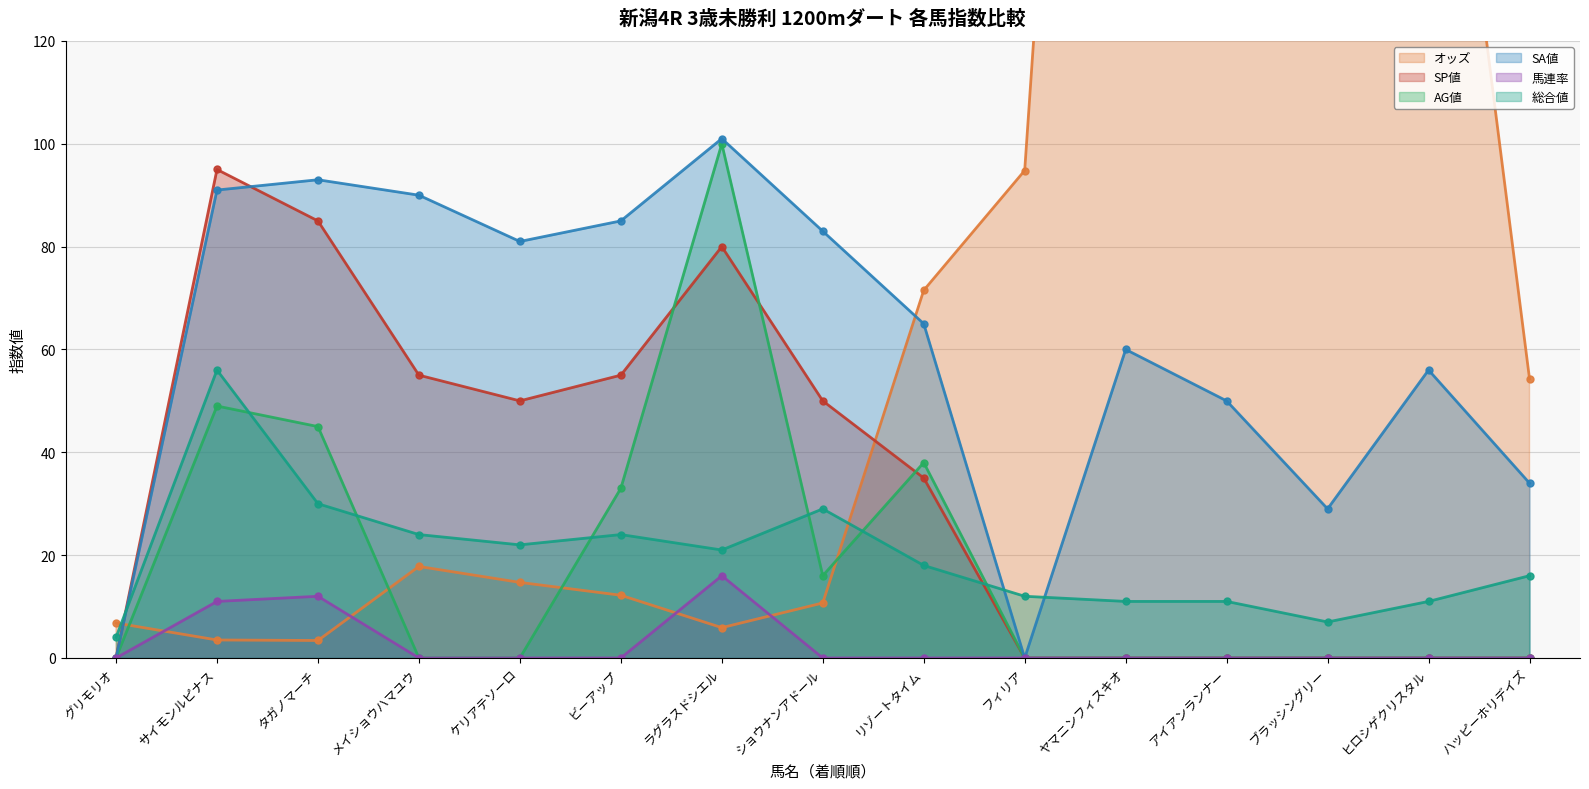

Reading left to right, what are all the values shown in this chart?

オッズ: グリモリオ=6.8	サイモンルピナス=3.5	タガノマーチ=3.4	メイショウハマユウ=17.8	ケリアテソーロ=14.7	ビーアップ=12.2	ラグラスドシエル=5.9	ショウナンアドール=10.7	リゾートタイム=71.5	フィリア=94.8	ヤマニンフィスキオ=381.4	アイアンランナー=185.7	ブラッシングリー=481.3	ヒロシゲクリスタル=208.6	ハッピーホリデイズ=54.3
SP値: グリモリオ=0.0	サイモンルピナス=95.0	タガノマーチ=85.0	メイショウハマユウ=55.0	ケリアテソーロ=50.0	ビーアップ=55.0	ラグラスドシエル=80.0	ショウナンアドール=50.0	リゾートタイム=35.0	フィリア=0.0	ヤマニンフィスキオ=0.0	アイアンランナー=0.0	ブラッシングリー=0.0	ヒロシゲクリスタル=0.0	ハッピーホリデイズ=0.0
AG値: グリモリオ=0.0	サイモンルピナス=49.0	タガノマーチ=45.0	メイショウハマユウ=0.0	ケリアテソーロ=0.0	ビーアップ=33.0	ラグラスドシエル=100.0	ショウナンアドール=16.0	リゾートタイム=38.0	フィリア=0.0	ヤマニンフィスキオ=0.0	アイアンランナー=0.0	ブラッシングリー=0.0	ヒロシゲクリスタル=0.0	ハッピーホリデイズ=0.0
SA値: グリモリオ=0.0	サイモンルピナス=91.0	タガノマーチ=93.0	メイショウハマユウ=90.0	ケリアテソーロ=81.0	ビーアップ=85.0	ラグラスドシエル=101.0	ショウナンアドール=83.0	リゾートタイム=65.0	フィリア=0.0	ヤマニンフィスキオ=60.0	アイアンランナー=50.0	ブラッシングリー=29.0	ヒロシゲクリスタル=56.0	ハッピーホリデイズ=34.0
馬連率: グリモリオ=0.0	サイモンルピナス=11.0	タガノマーチ=12.0	メイショウハマユウ=0.0	ケリアテソーロ=0.0	ビーアップ=0.0	ラグラスドシエル=16.0	ショウナンアドール=0.0	リゾートタイム=0.0	フィリア=0.0	ヤマニンフィスキオ=0.0	アイアンランナー=0.0	ブラッシングリー=0.0	ヒロシゲクリスタル=0.0	ハッピーホリデイズ=0.0
総合値: グリモリオ=4.0	サイモンルピナス=56.0	タガノマーチ=30.0	メイショウハマユウ=24.0	ケリアテソーロ=22.0	ビーアップ=24.0	ラグラスドシエル=21.0	ショウナンアドール=29.0	リゾートタイム=18.0	フィリア=12.0	ヤマニンフィスキオ=11.0	アイアンランナー=11.0	ブラッシングリー=7.0	ヒロシゲクリスタル=11.0	ハッピーホリデイズ=16.0